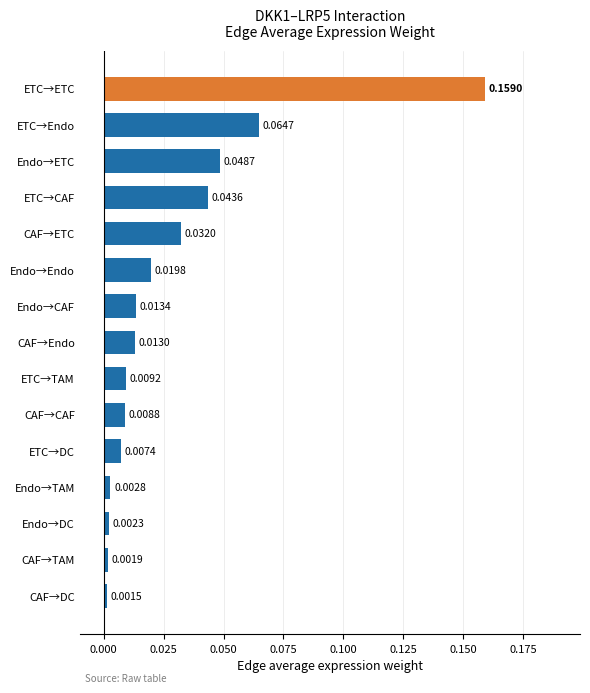

At which category does the chart reach its minimum across all series?

CAF→DC